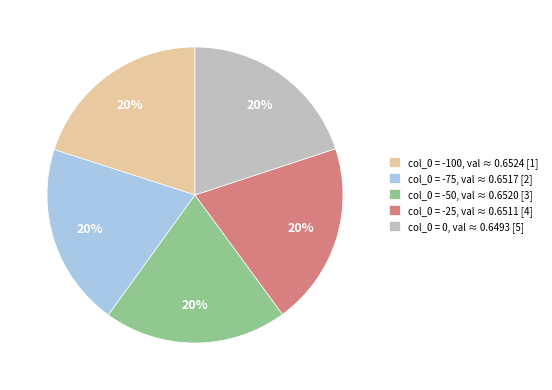

Is there any slice that represents more than half of the pie?

No